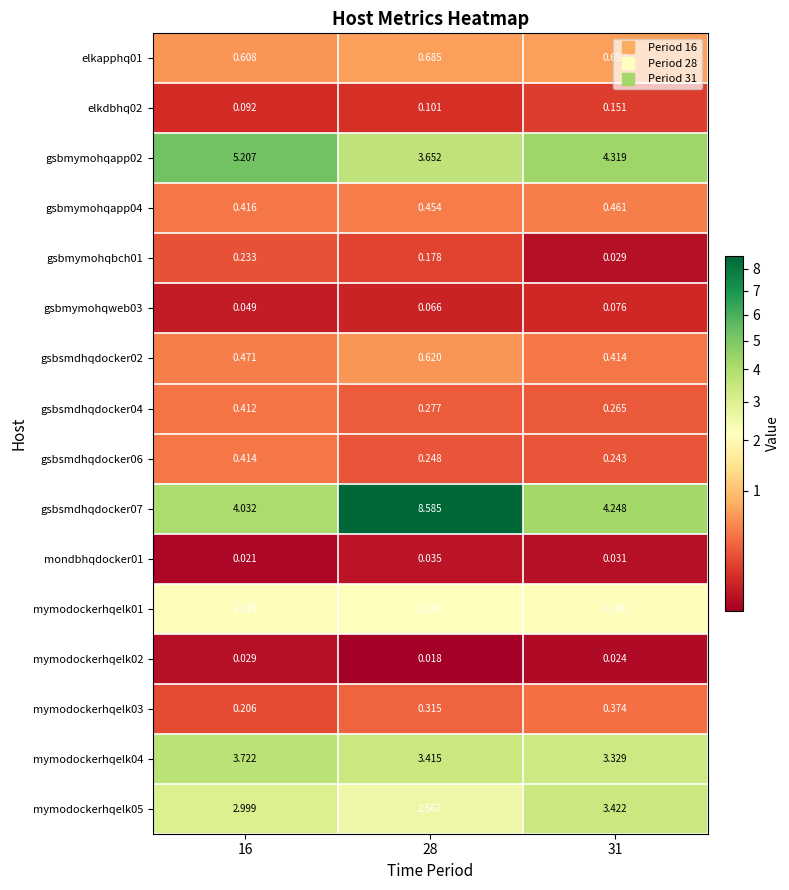

Is the value of elkapphq01 at 28 greater than the value of mymodockerhqelk02 at 16?

Yes